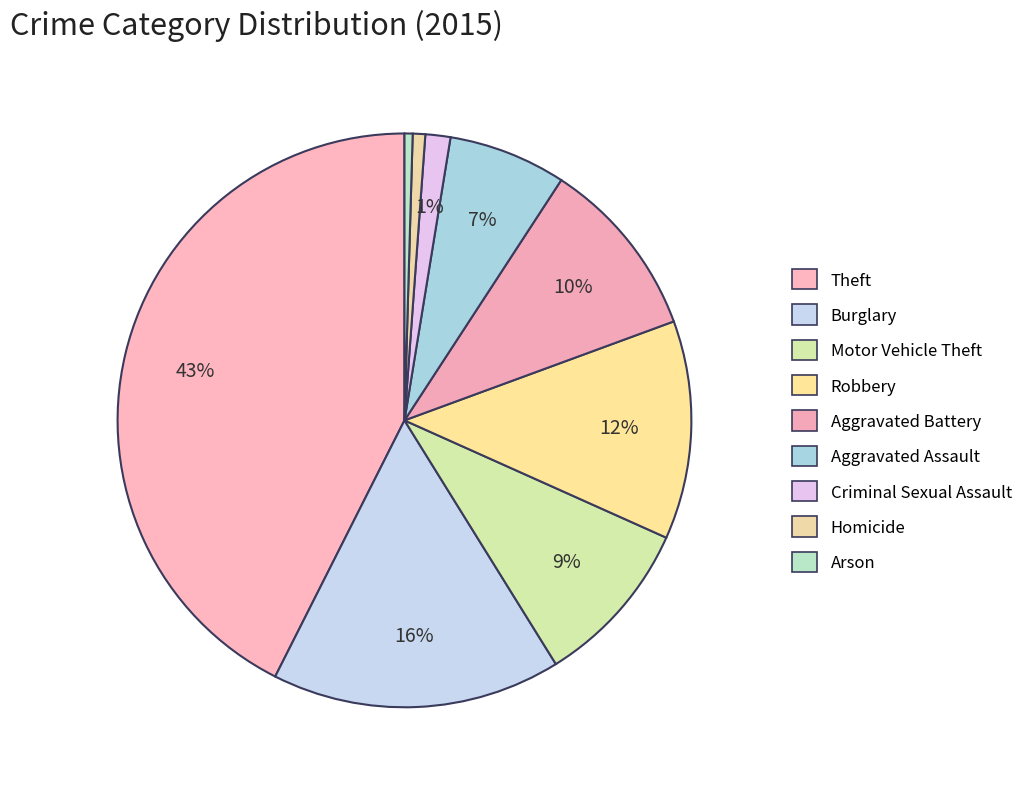

Rank the categories by value from highest to lowest.

Theft, Burglary, Robbery, Aggravated Battery, Motor Vehicle Theft, Aggravated Assault, Criminal Sexual Assault, Homicide, Arson